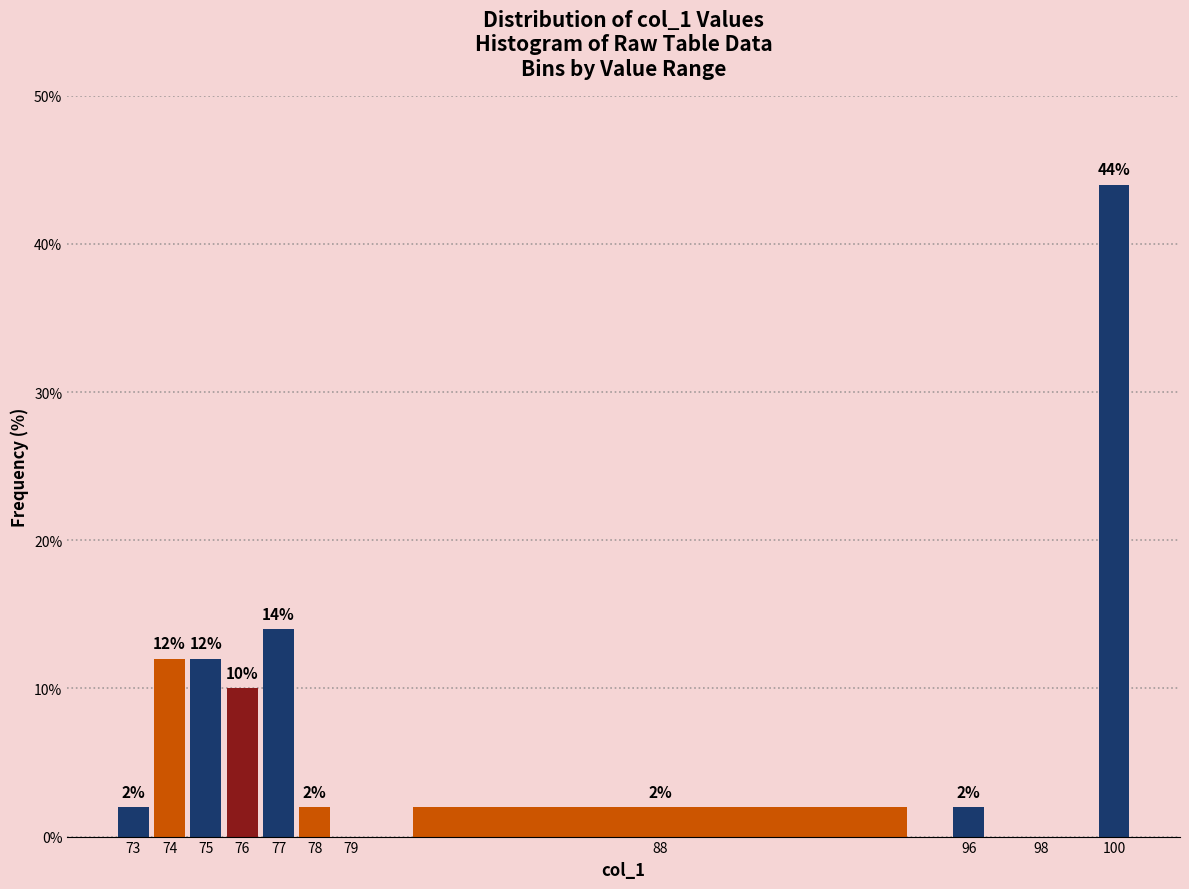

Reading left to right, what are all the values shown in this chart?

73=2.0	74=12.0	75=12.0	76=10.0	77=14.0	78=2.0	79=0.0	88=2.0	96=2.0	98=0.0	100=44.0